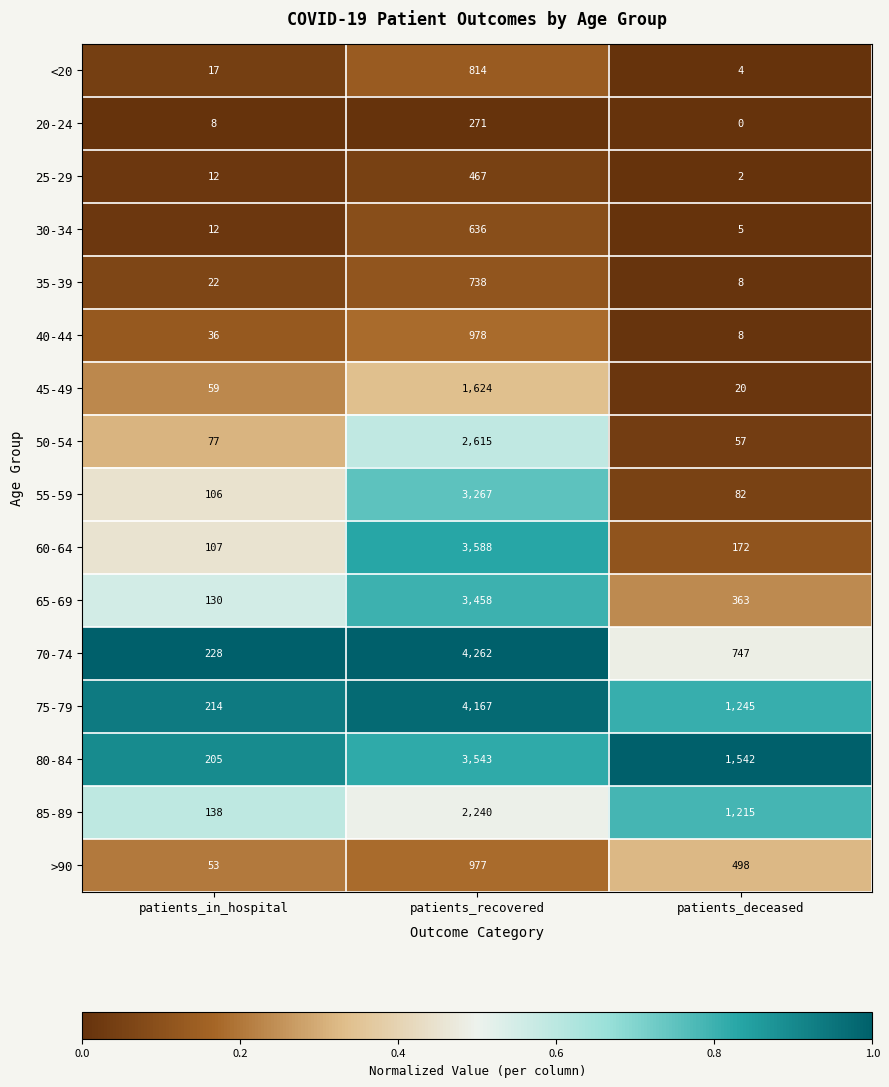

At patients_recovered, list the series in order from smallest to largest.

20-24, 25-29, 30-34, 35-39, <20, >90, 40-44, 45-49, 85-89, 50-54, 55-59, 65-69, 80-84, 60-64, 75-79, 70-74